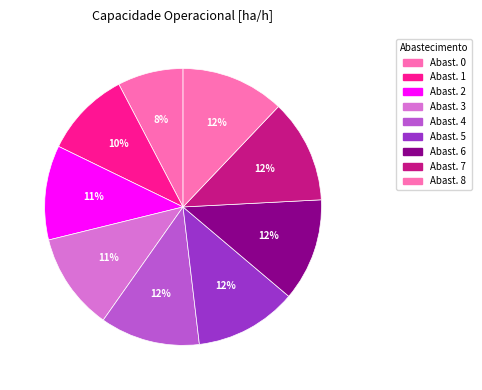

Is there a majority slice in this chart?

No